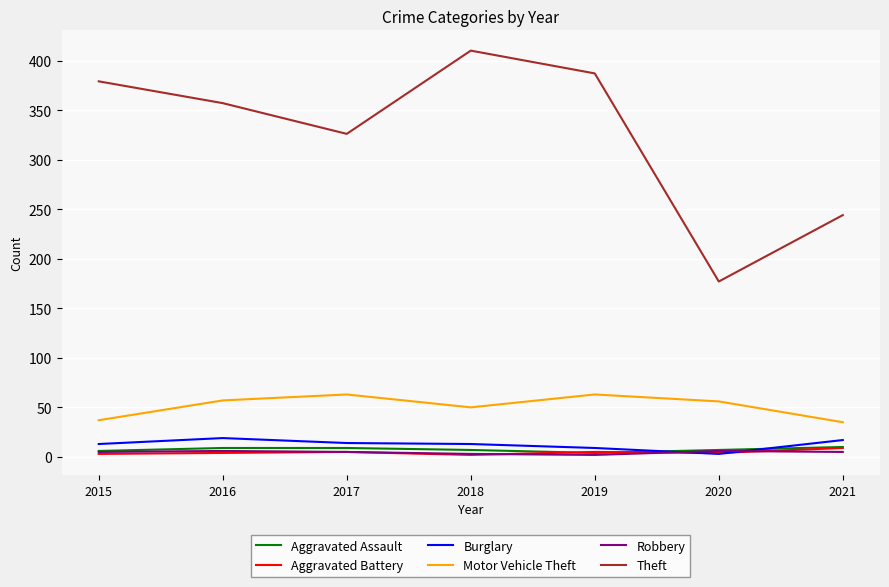

True or false: Theft and Aggravated Battery cross at least once.

False